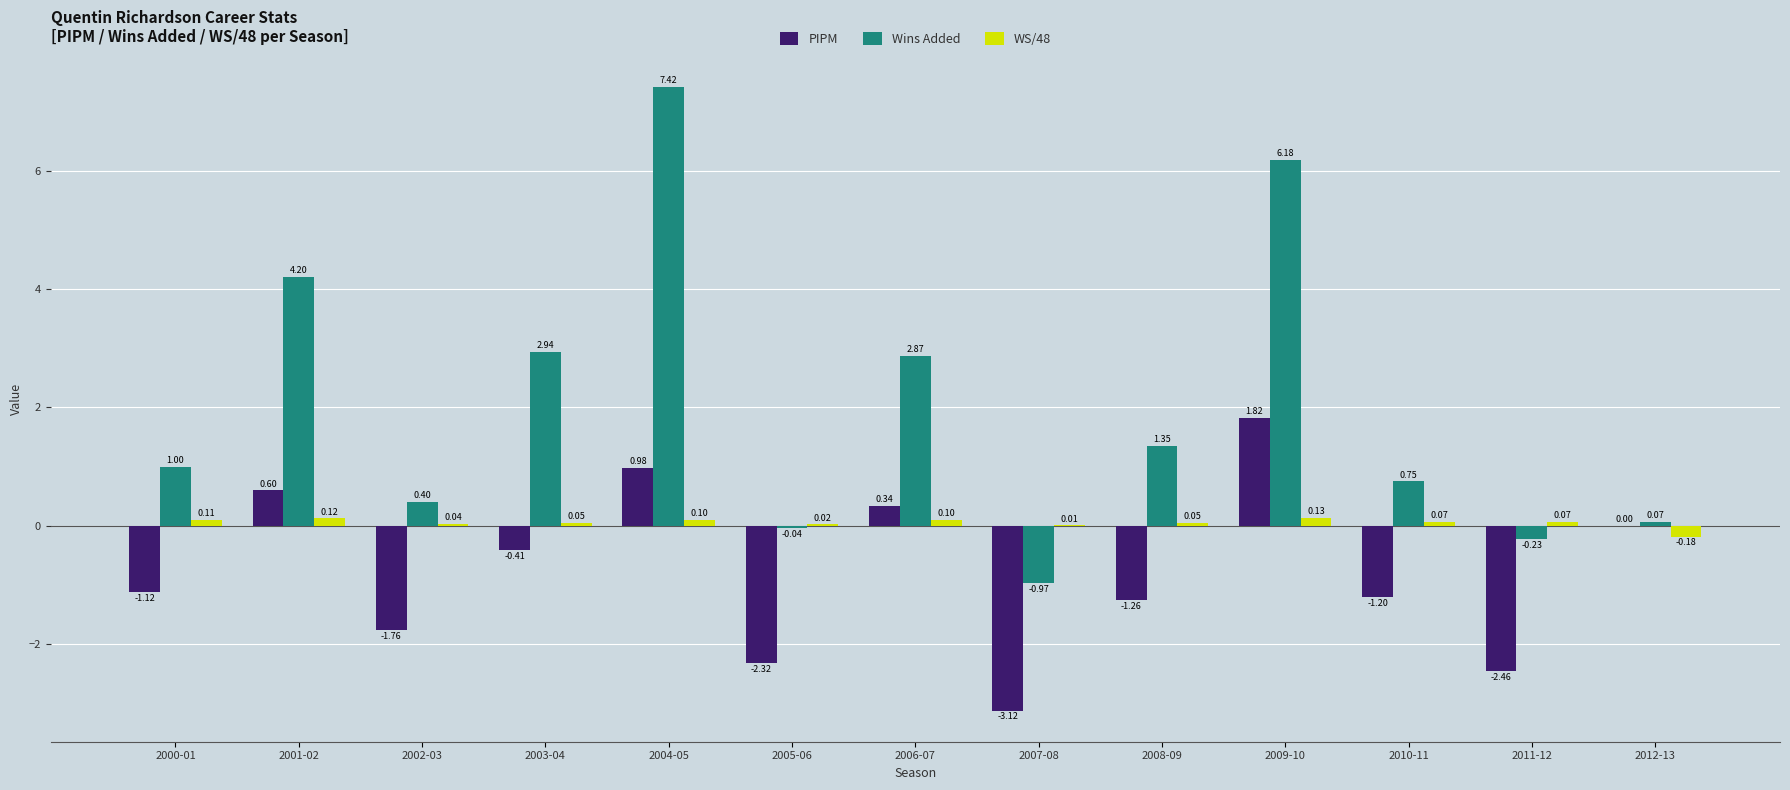

What is the sum of all Wins Added values?

25.9